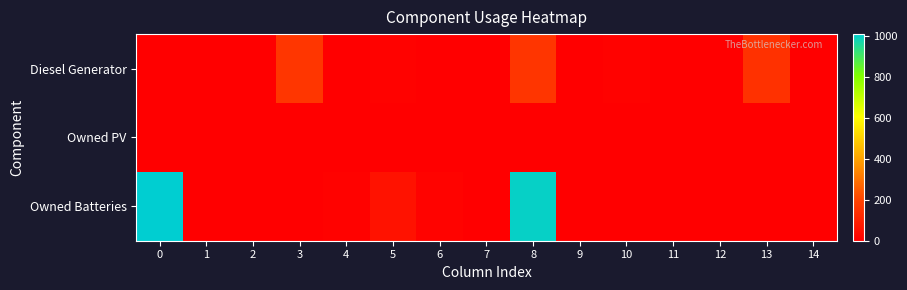

Reading left to right, list all the values displayed in this chart.

Diesel Generator: 0=0	1=0	2=0	3=158	4=1	5=7	6=2	7=0	8=156	9=1	10=7	11=2	12=1	13=147	14=0
Owned PV: 0=0	1=0	2=0	3=0	4=0	5=0	6=0	7=0	8=0	9=0	10=0	11=0	12=0	13=0	14=0
Owned Batteries: 0=1011	1=0	2=0	3=0	4=6	5=54	6=10	7=0	8=1001	9=0	10=0	11=0	12=0	13=0	14=0